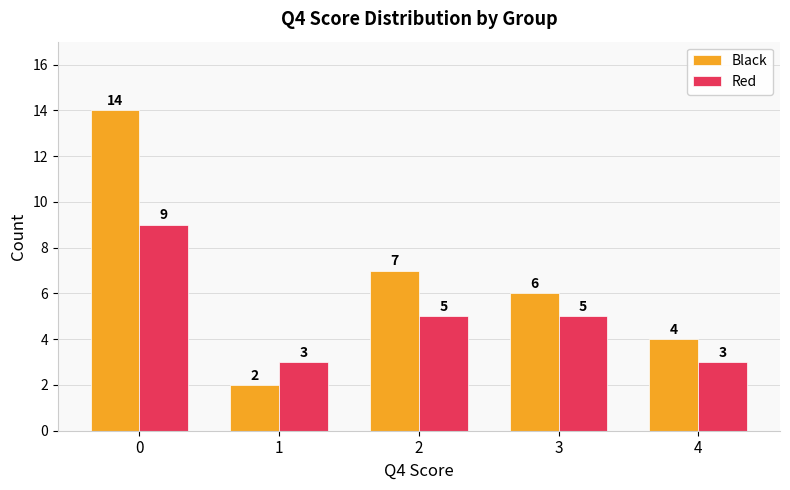

Which series has the widest spread of values?

Black